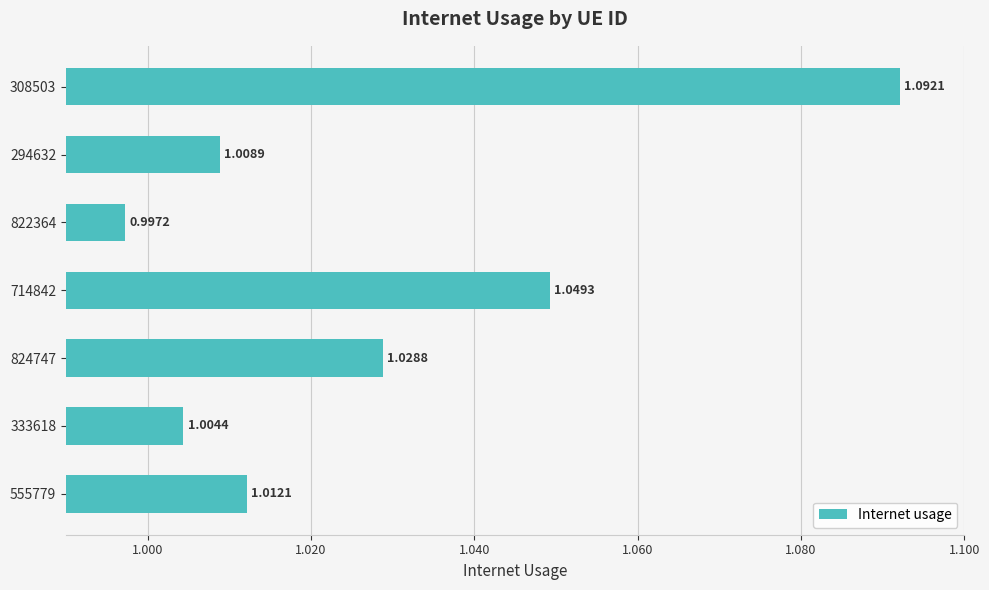

Approximately how many times larger is the value at 333618 compared to 308503?

0.9